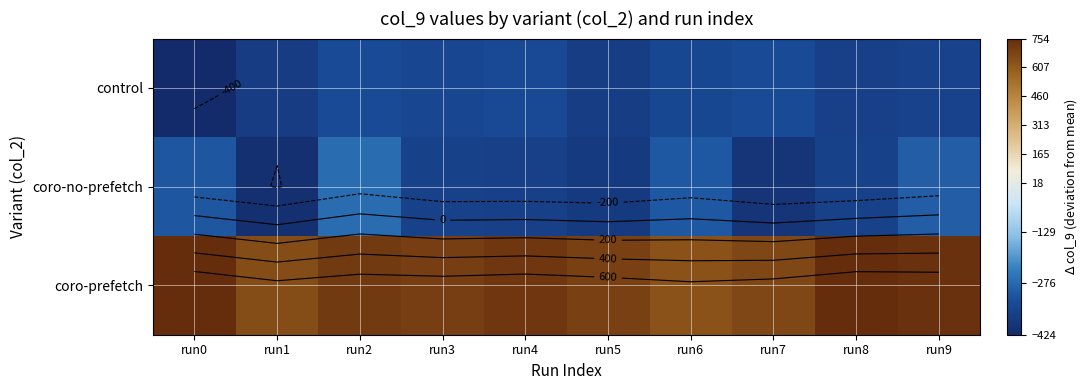

What is the difference between the highest and lowest values at run7?

1060.0